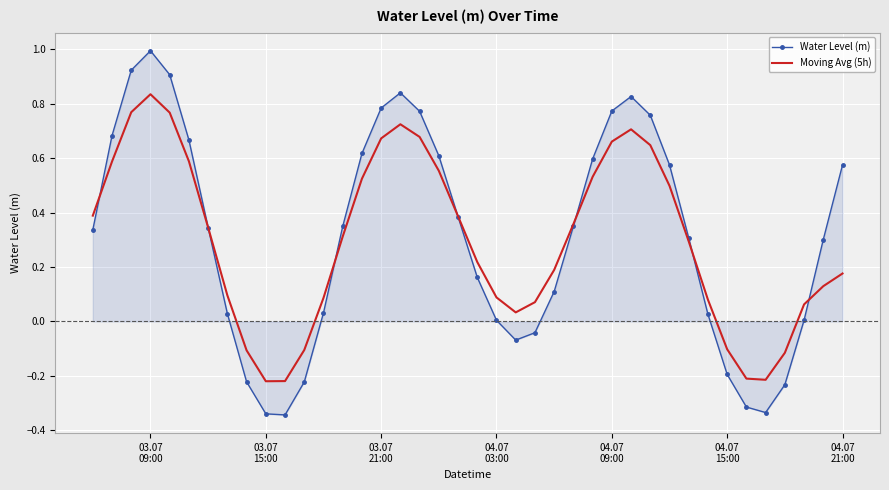

List the series in order of their overall mean, lowest first.

Moving Avg (5h), Water Level (m)